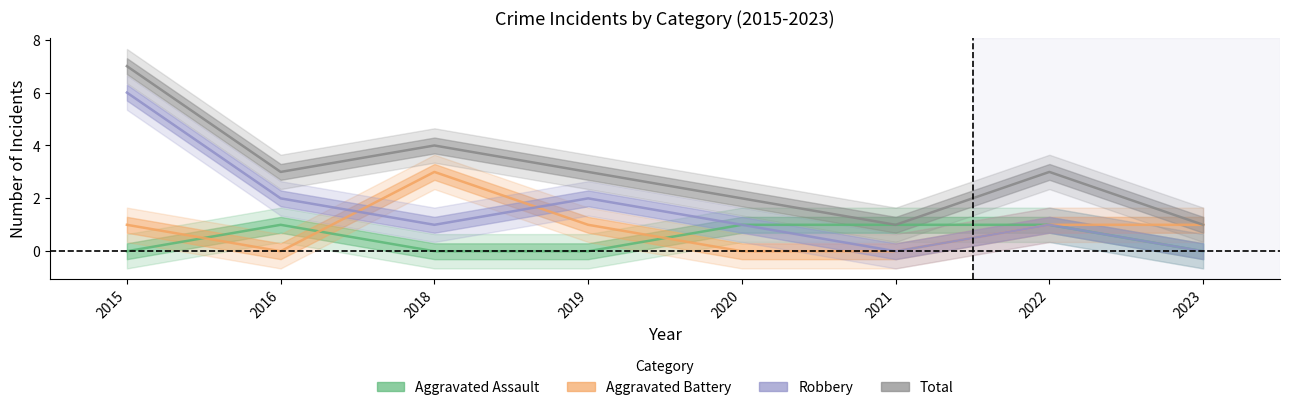

What are all the series names shown in the legend?

Aggravated Assault, Aggravated Battery, Robbery, Total